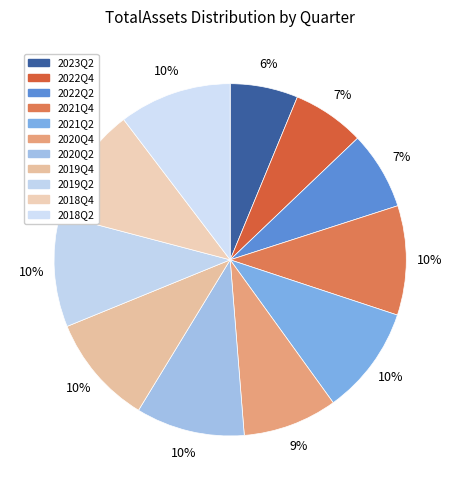

Which has a higher value, 2019Q4 or 2018Q2?

2018Q2